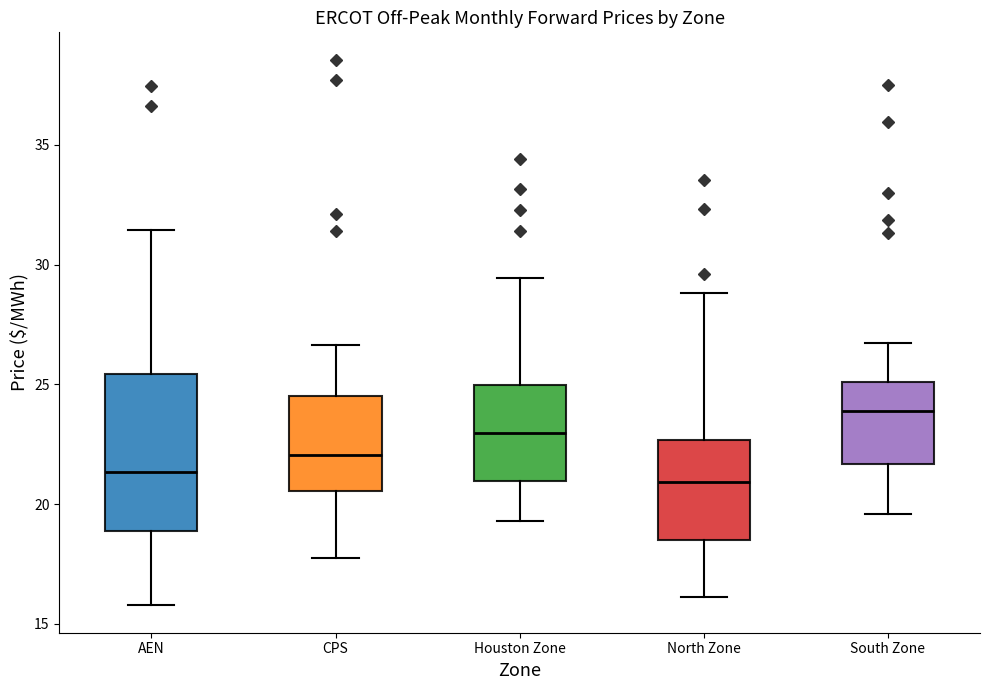

Where does the median line of the box for North Zone sit on the y-axis? The values are not printed on the chart, so give them approximately, as read against the axis.

21.0